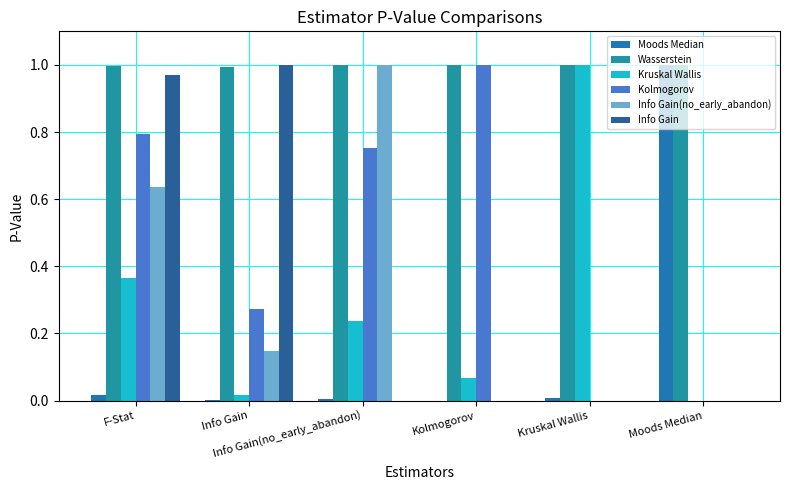

Are the bars grouped side by side (vs. stacked)?

Yes